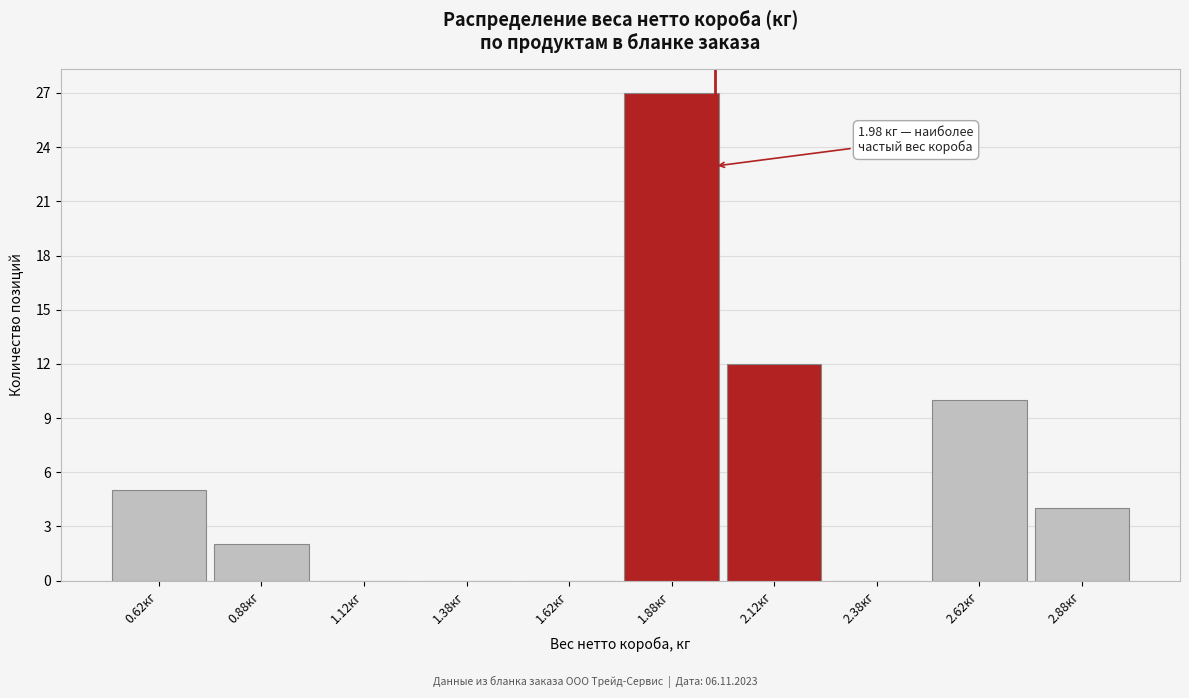

Over which range of the x-axis is the bar tallest?

1.75 to 2.00